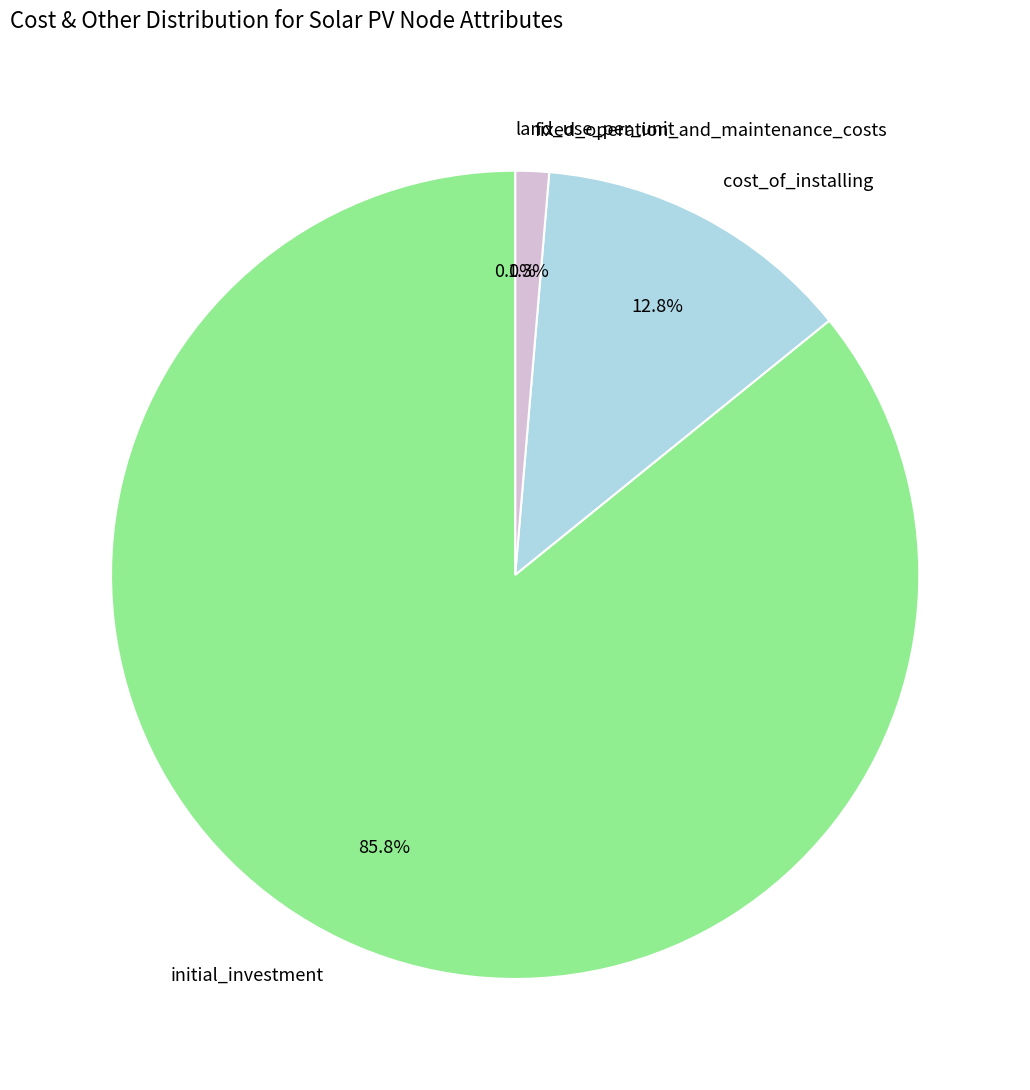

To the nearest percent, what is the difference between the fixed_operation_and_maintenance_costs and cost_of_installing slice percentages?

11%